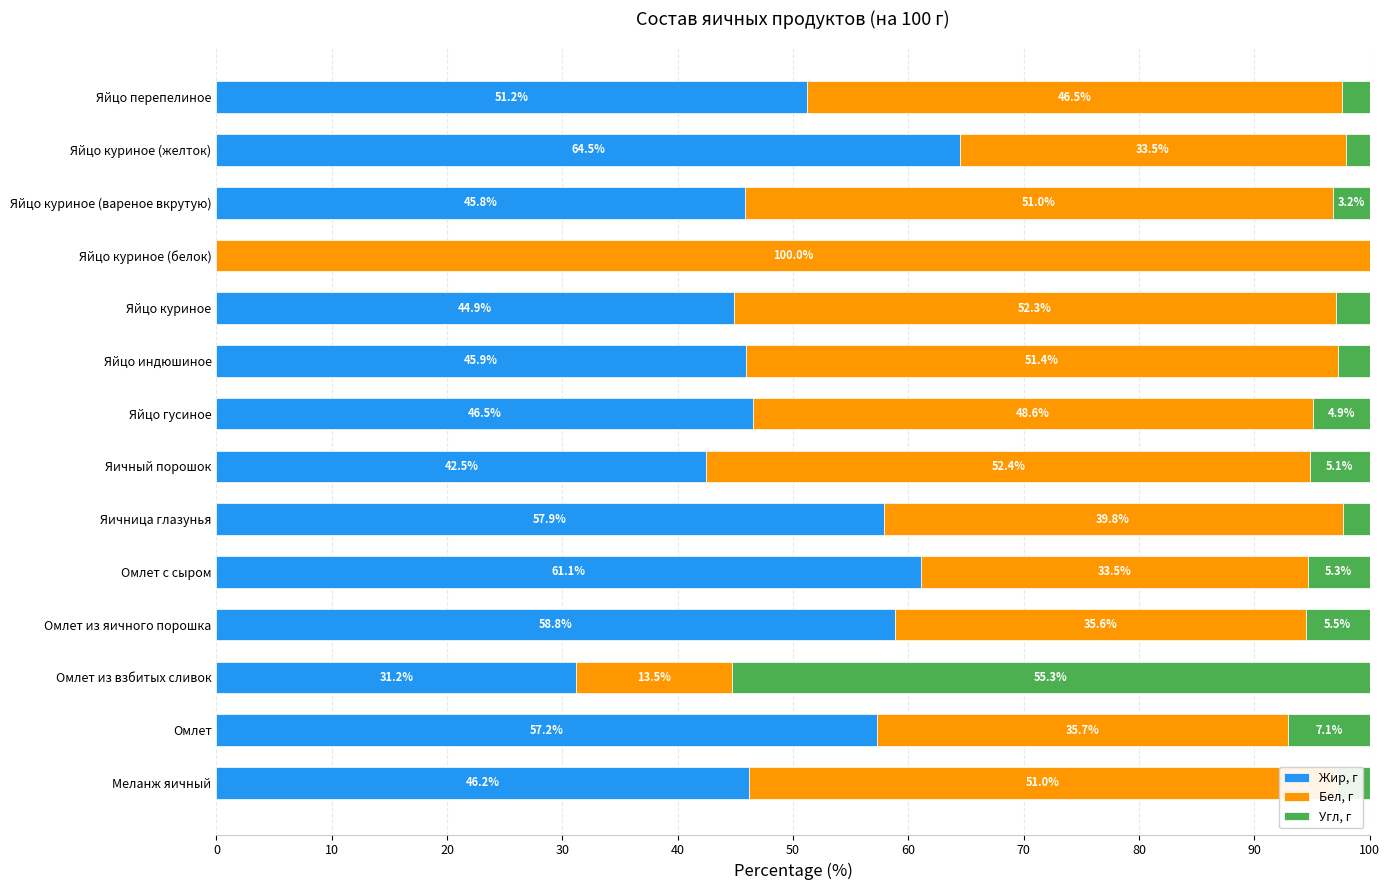

What is the maximum value for Жир, г?

64.5